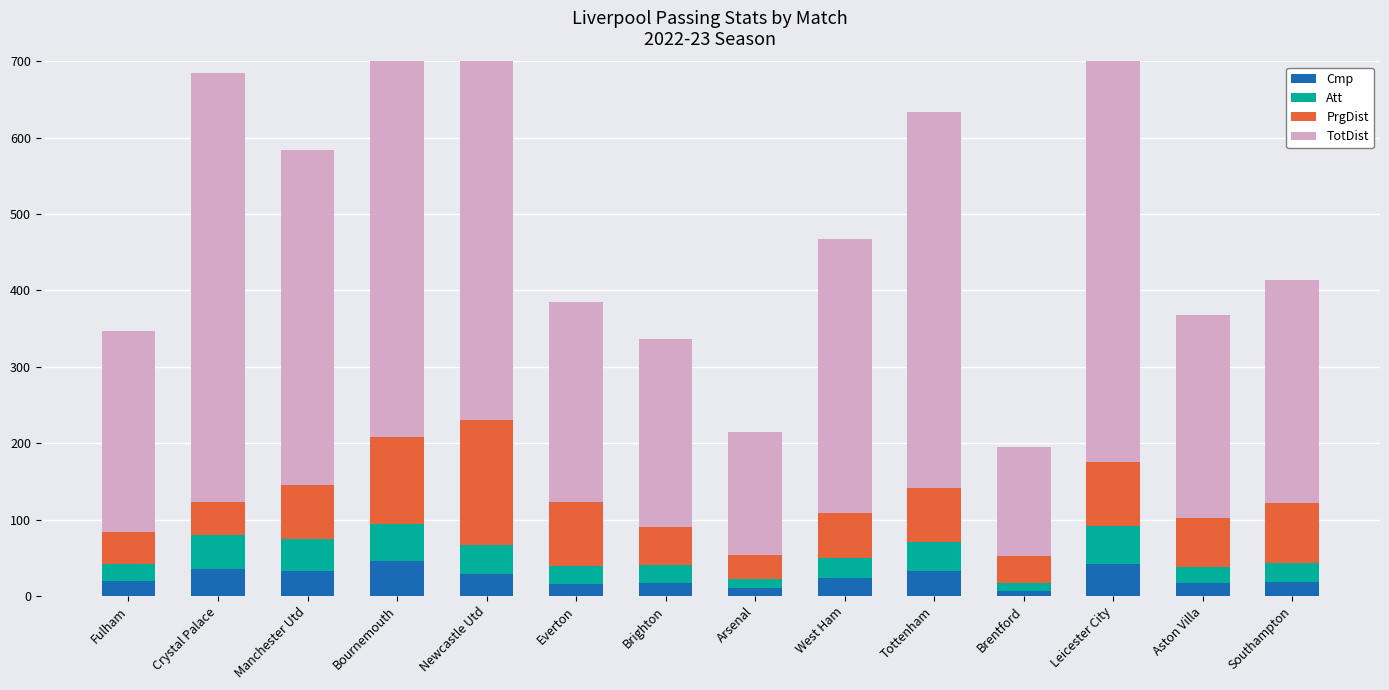

Is the value of PrgDist at Brighton greater than the value of TotDist at Tottenham?

No